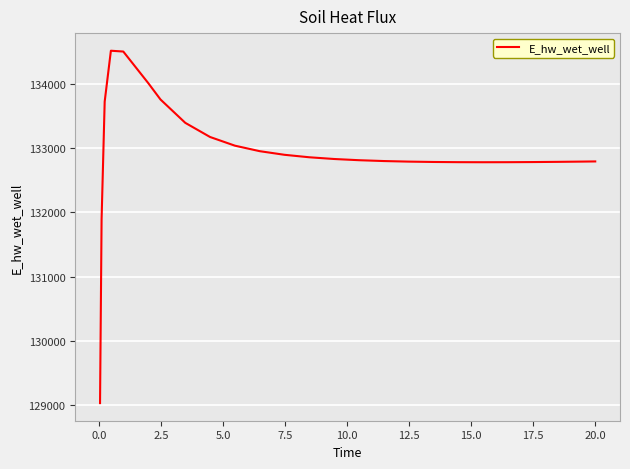

What is the minimum value shown in the chart?

129029.8